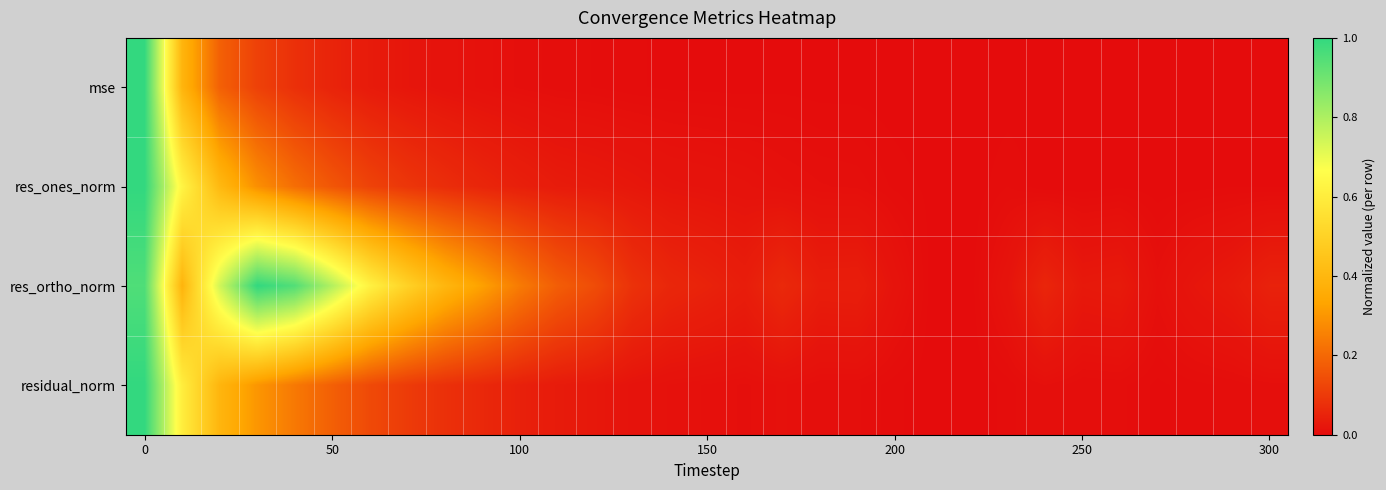

Which series has the largest total across all categories?

res_ortho_norm